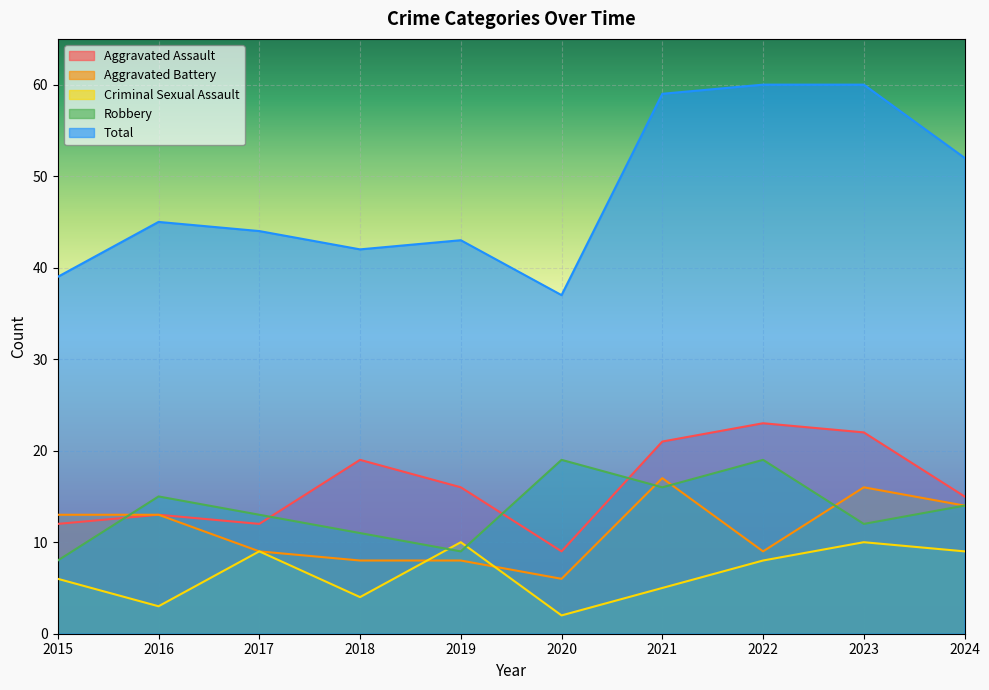

True or false: Total and Aggravated Assault intersect in this chart.

False